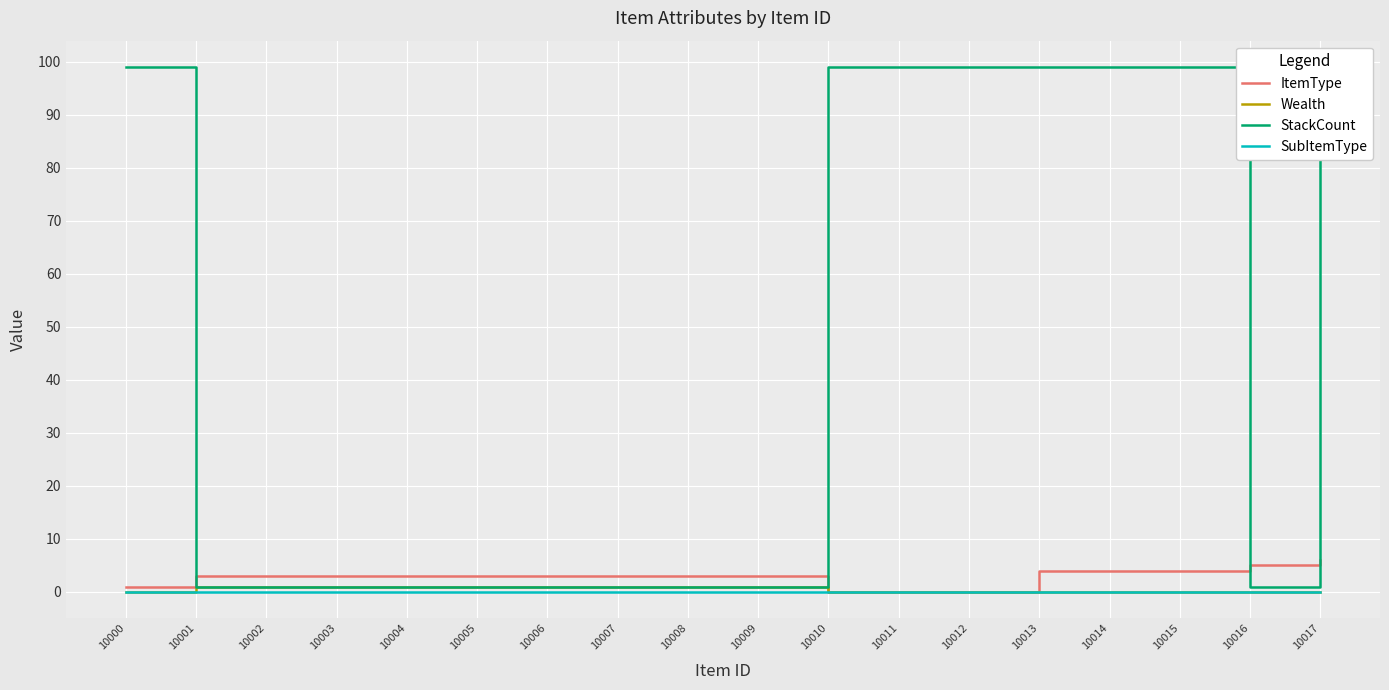

Read the StackCount value at 10002.

1.0